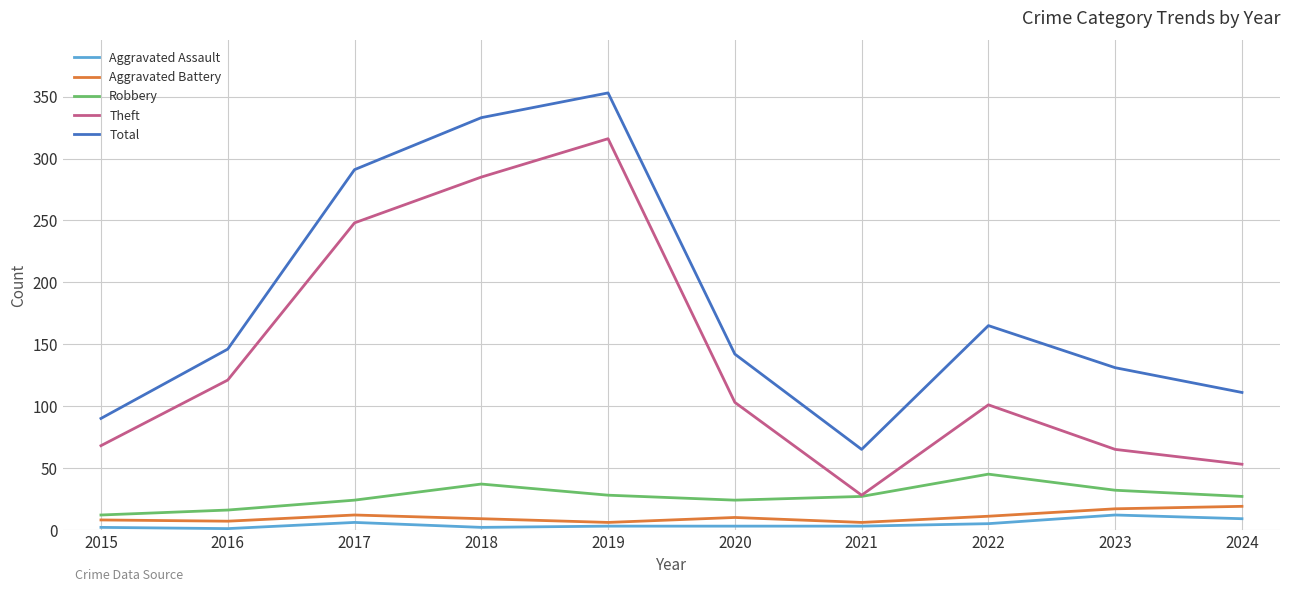

Between 2015 and 2017, which series saw the biggest shift?

Total